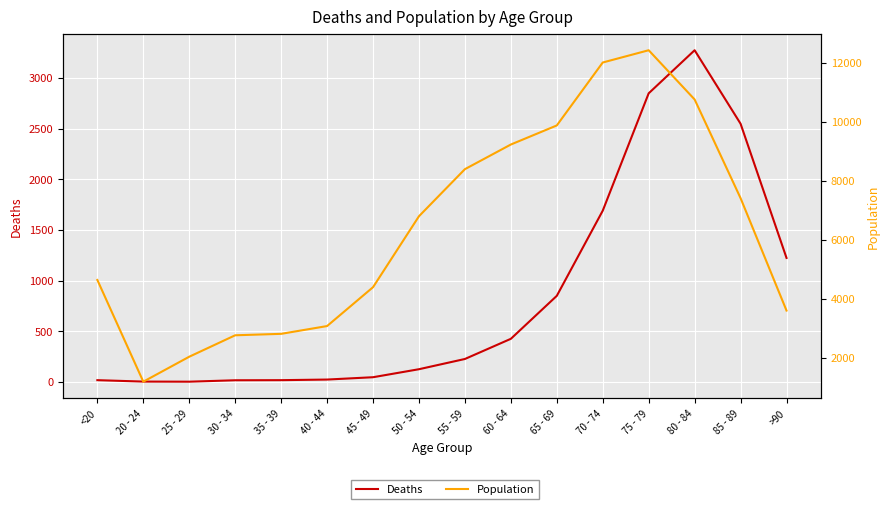

What are all the series names shown in the legend?

Deaths, Population